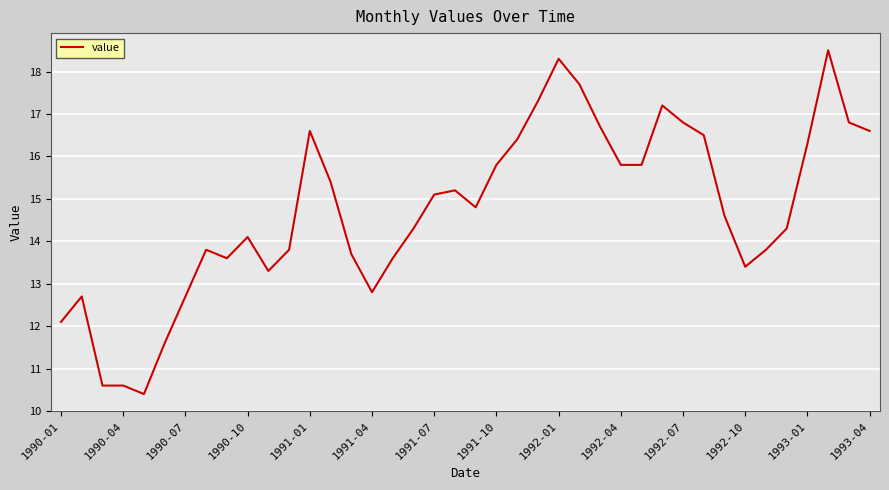

How many lines are shown in the chart?

1